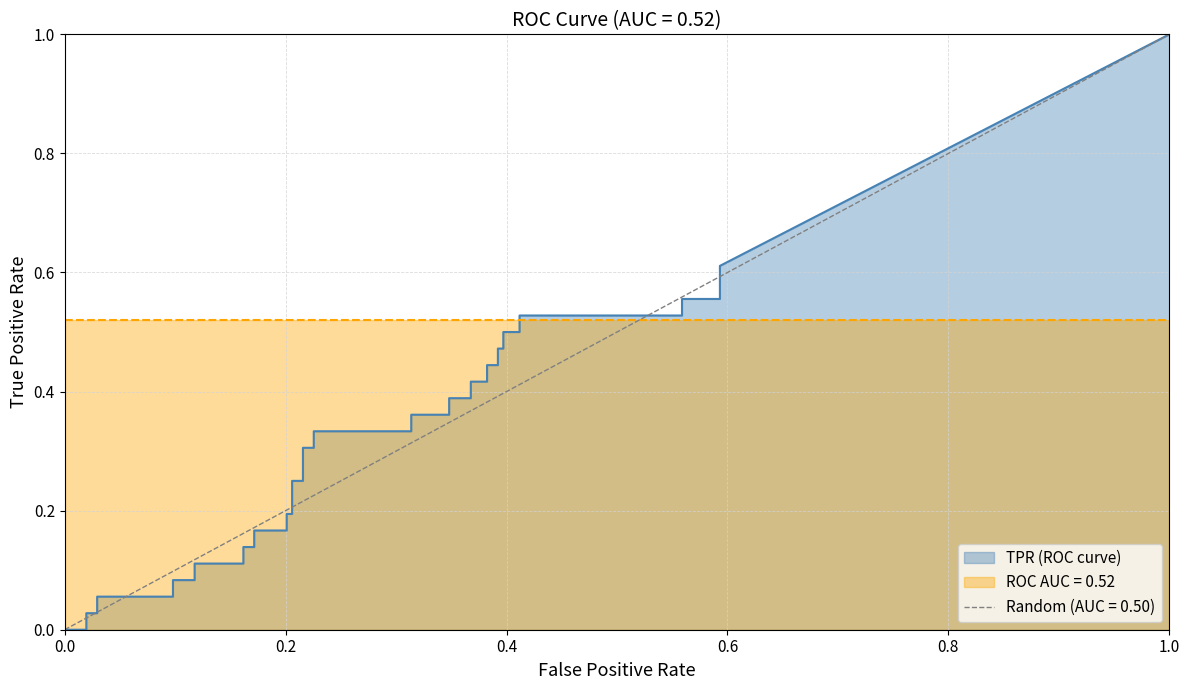

The value of fpr at 36 is 0.6. True or false?

True